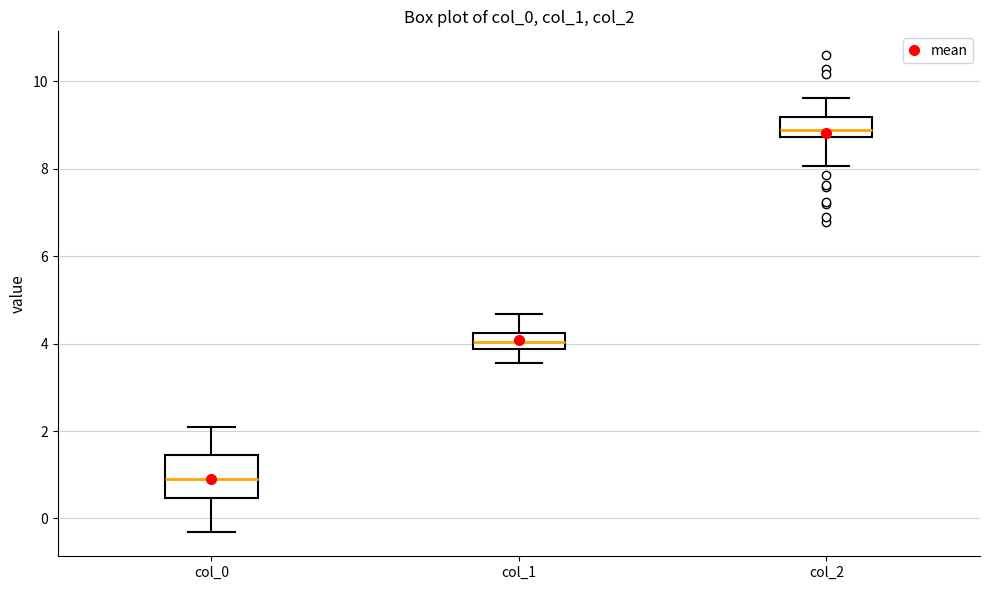

Where is the upper edge of the box for col_2 on the y-axis? The values are not printed on the chart, so give them approximately, as read against the axis.

9.2